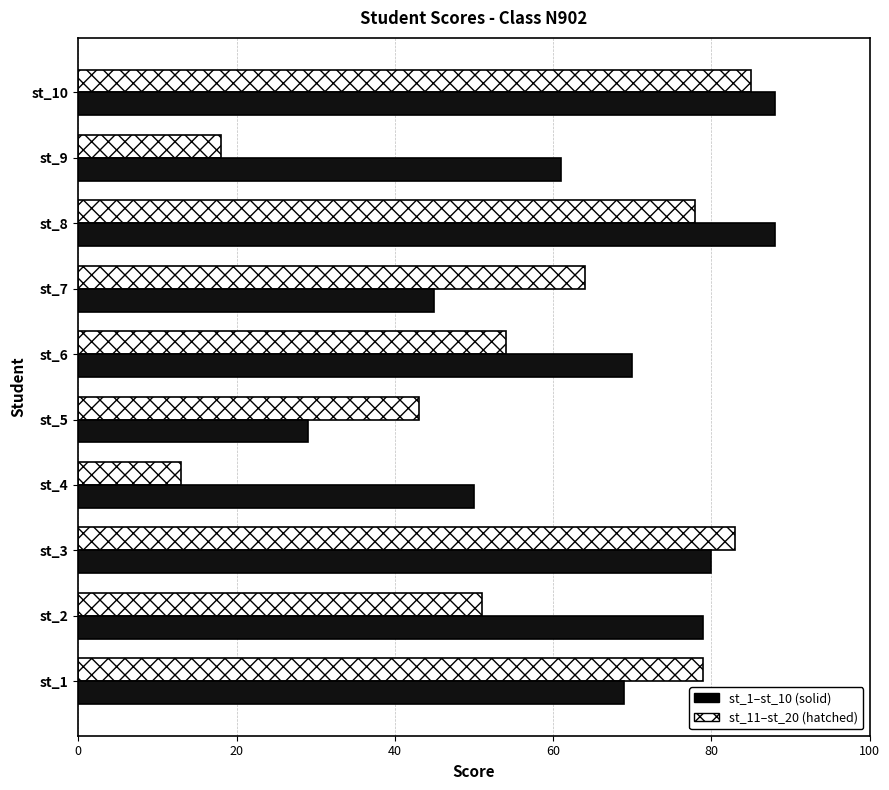

What is the minimum value shown in the chart?

13